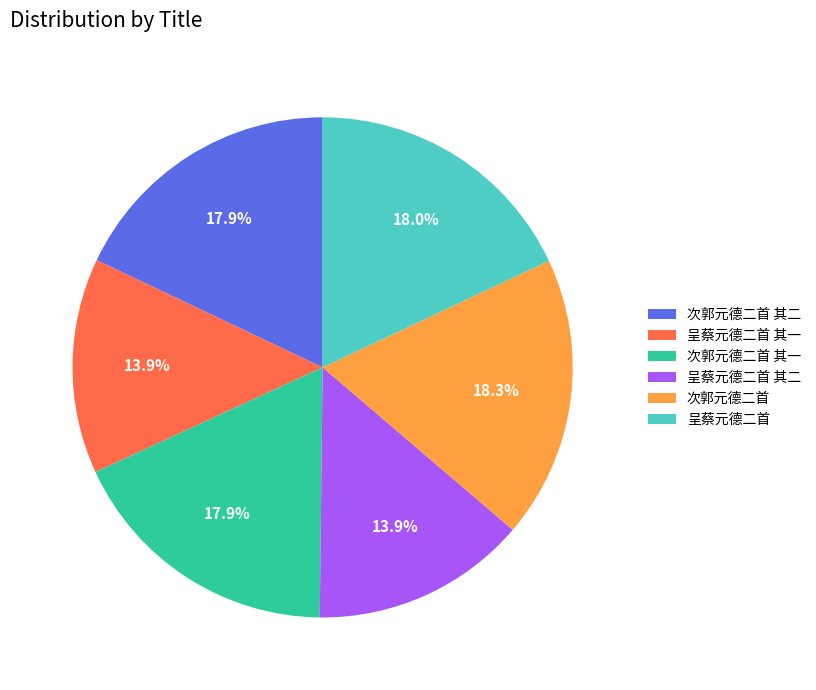

Which has a higher value, 次郭元德二首 其二 or 呈蔡元德二首 其二?

次郭元德二首 其二